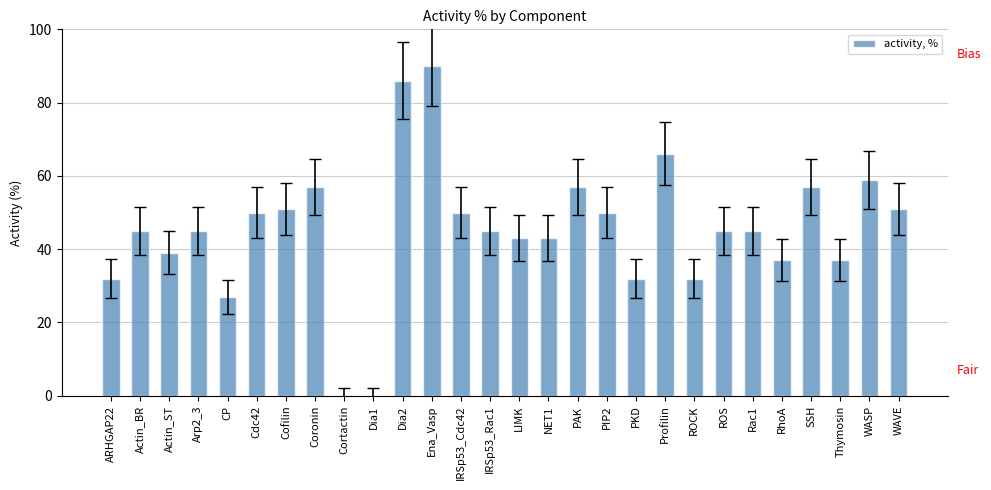

Reading left to right, extract all data points from this chart.

ARHGAP22=32	Actin_BR=45	Actin_ST=39	Arp2_3=45	CP=27	Cdc42=50	Cofilin=51	Coronin=57	Cortactin=0	Dia1=0	Dia2=86	Ena_Vasp=90	IRSp53_Cdc42=50	IRSp53_Rac1=45	LIMK=43	NET1=43	PAK=57	PIP2=50	PKD=32	Profilin=66	ROCK=32	ROS=45	Rac1=45	RhoA=37	SSH=57	Thymosin=37	WASP=59	WAVE=51